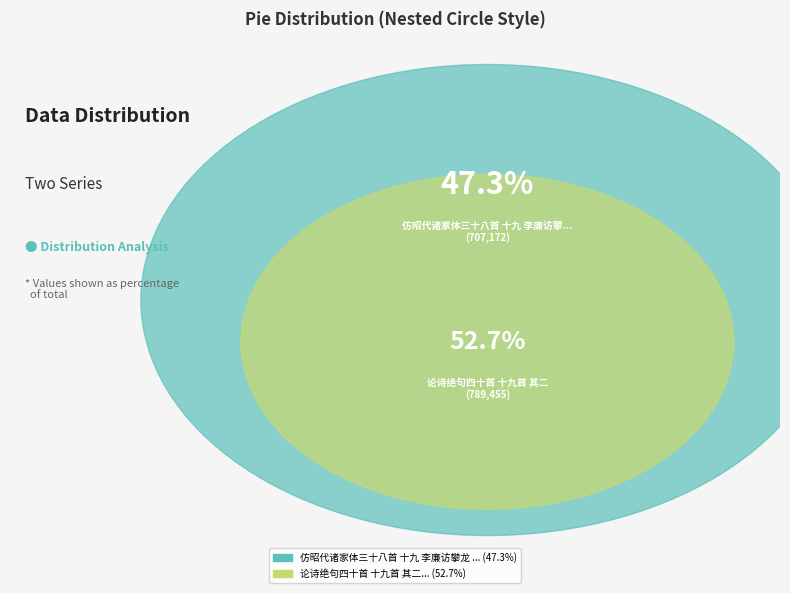

What is the change in value from 仿昭代诸家体三十八首 十九 李廉访攀龙 登眺 to 论诗绝句四十首 十九首 其二?

+82283